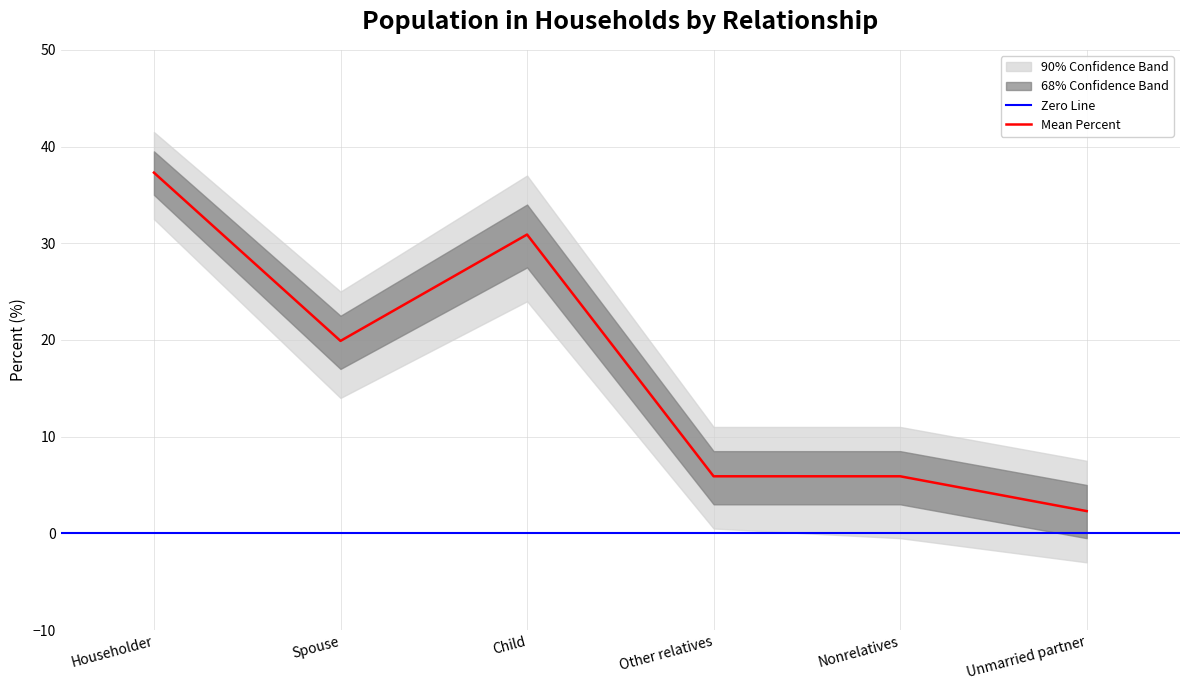

What is the spread (max minus min) of values at Householder?

9.0